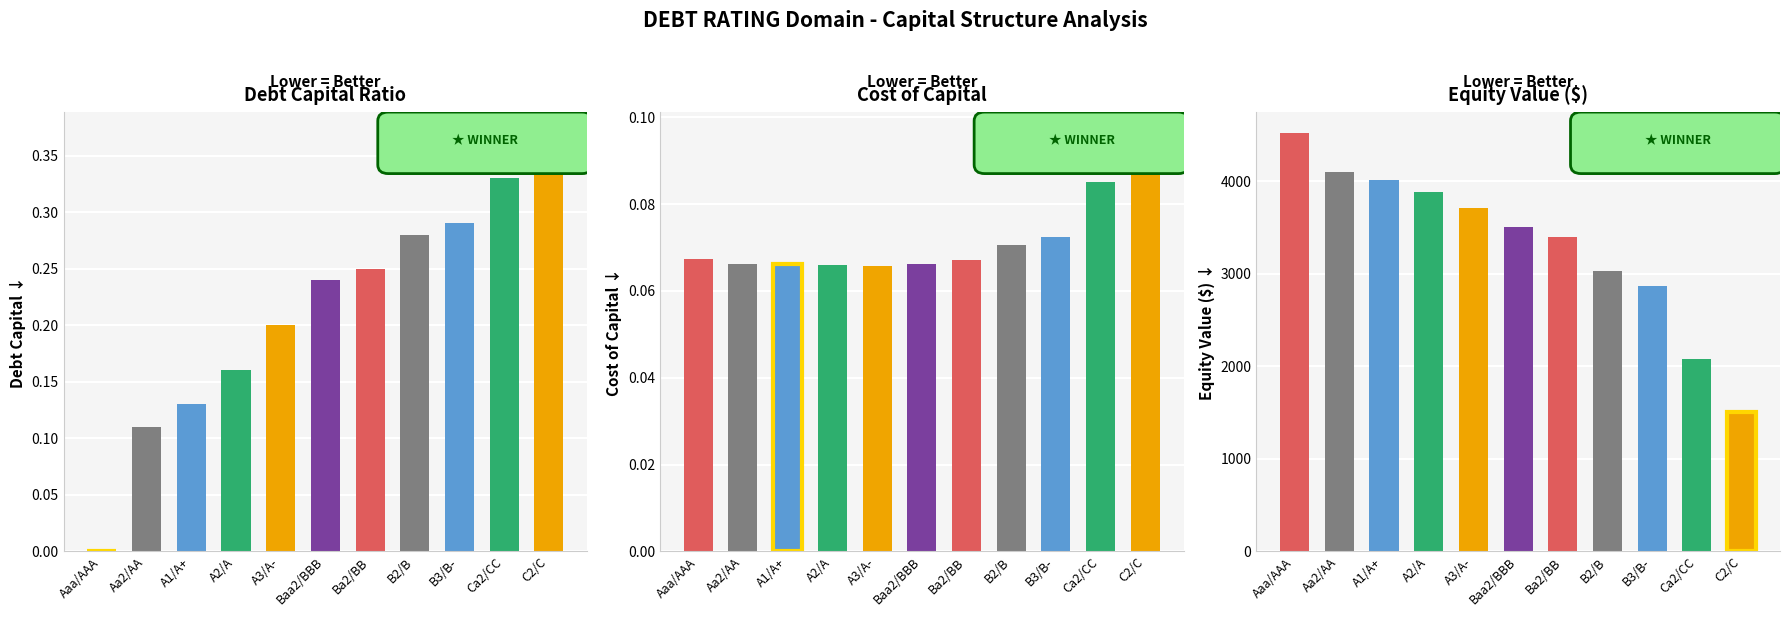

Rank the categories by equity_value value from highest to lowest.

Aaa/AAA, Aa2/AA, A1/A+, A2/A, A3/A-, Baa2/BBB, Ba2/BB, B2/B, B3/B-, Ca2/CC, C2/C